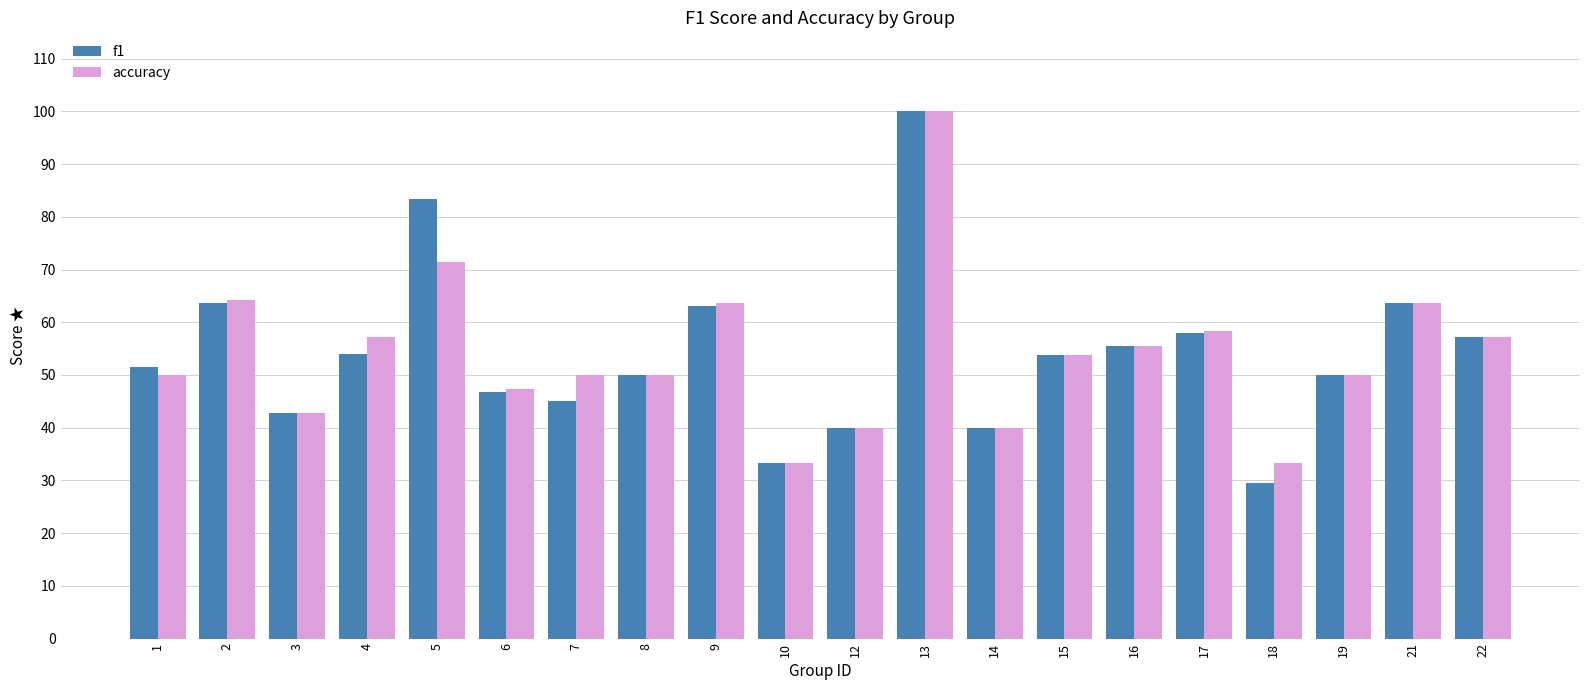

Does the chart contain stacked bars?

No